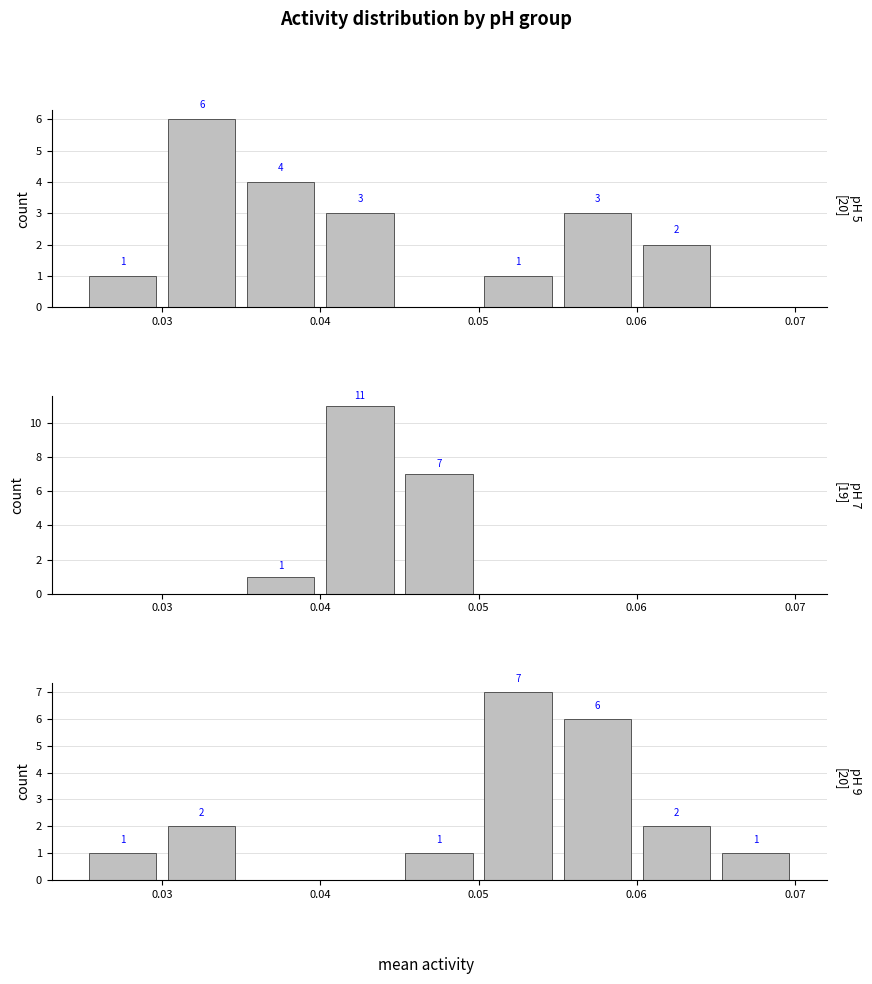

How many groups of bars are there?

9